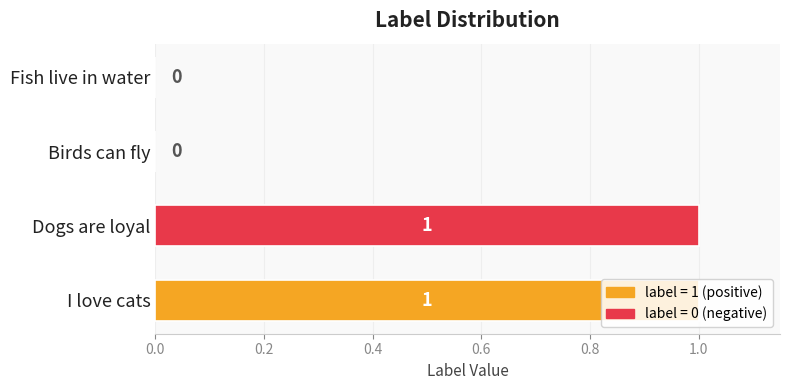

Which has a higher value, I love cats or Birds can fly?

I love cats